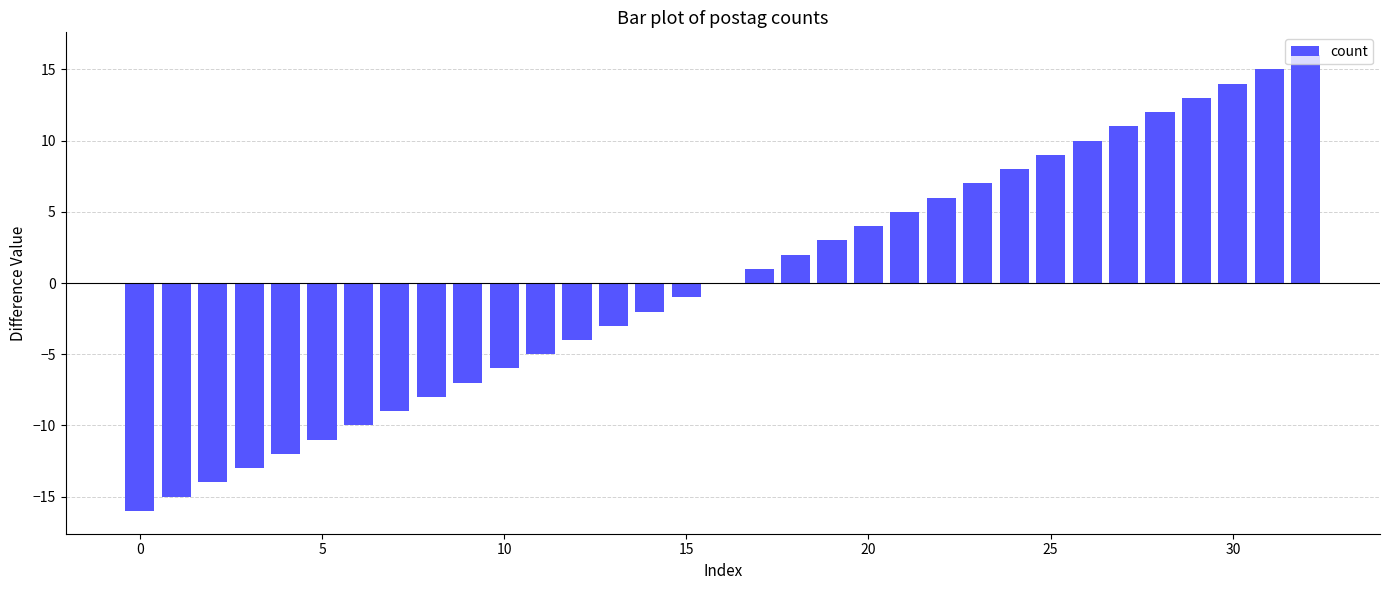

What is the maximum value shown in the chart?

16